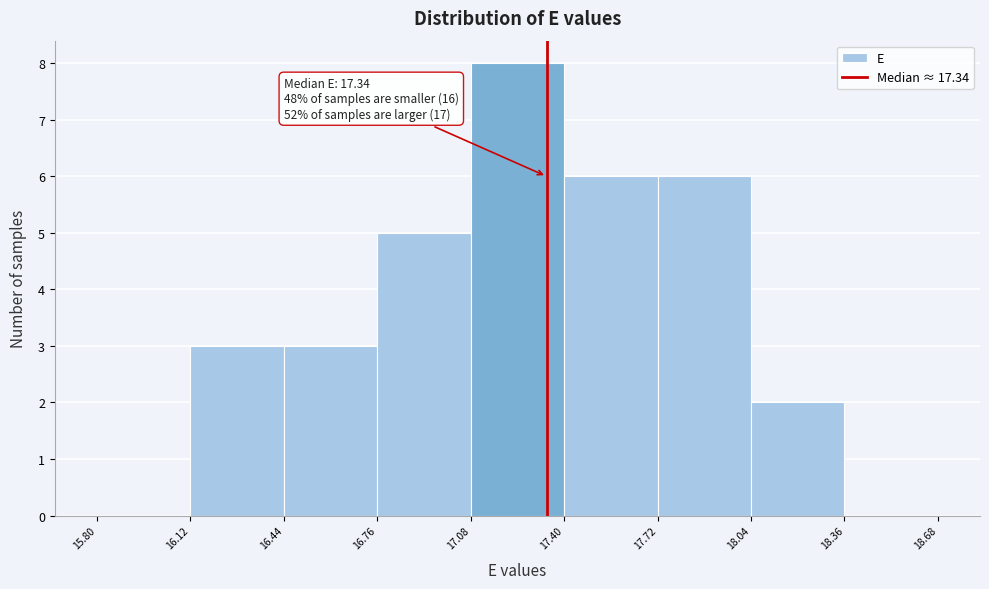

Over which range of the x-axis is the bar tallest?

17.08 to 17.40